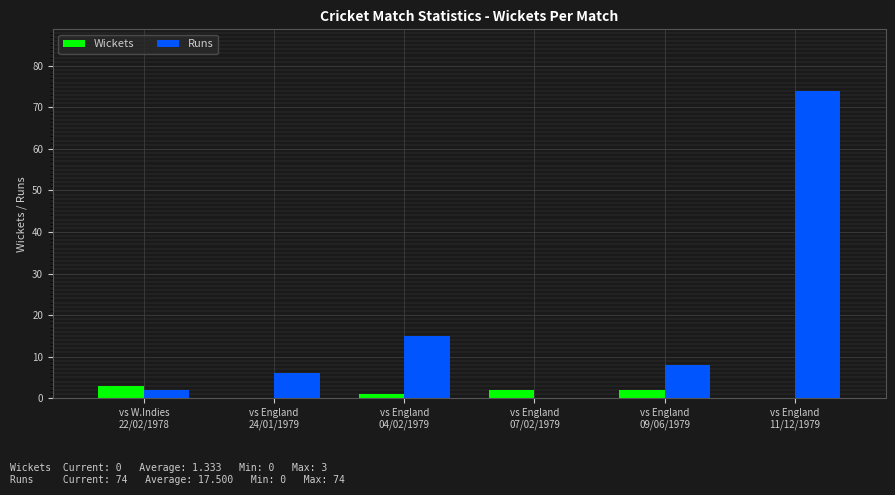

Is the value of Runs at vs England
24/01/1979 greater than the value of Wickets at vs England
11/12/1979?

Yes